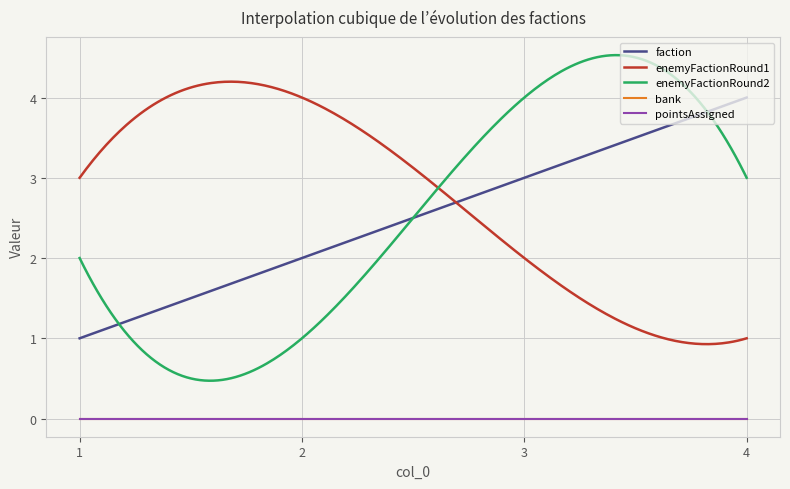

At which category does enemyFactionRound1 reach its first local peak?

2